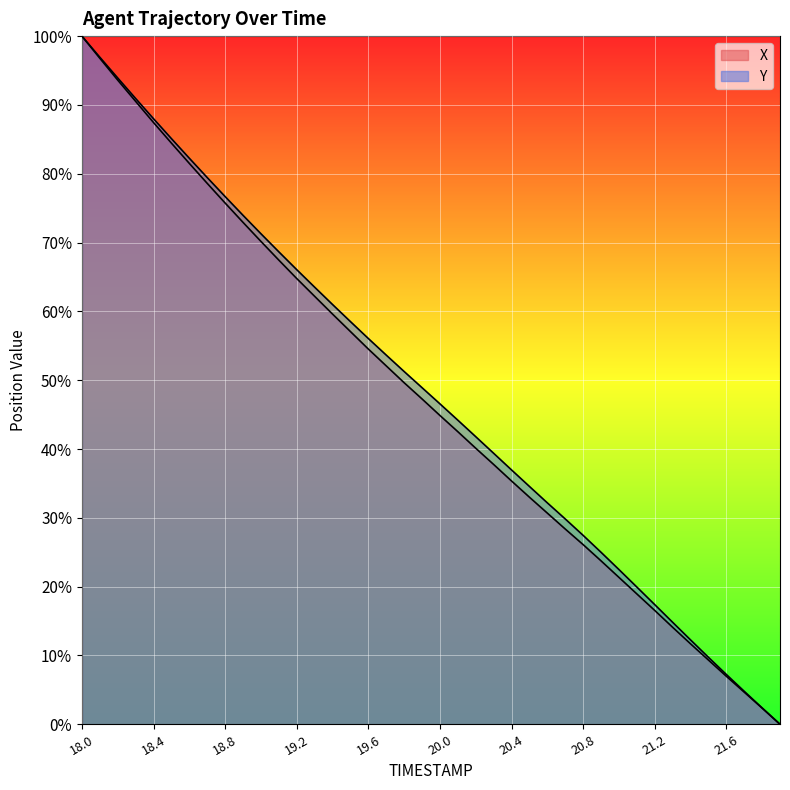

True or false: Y and X intersect in this chart.

False